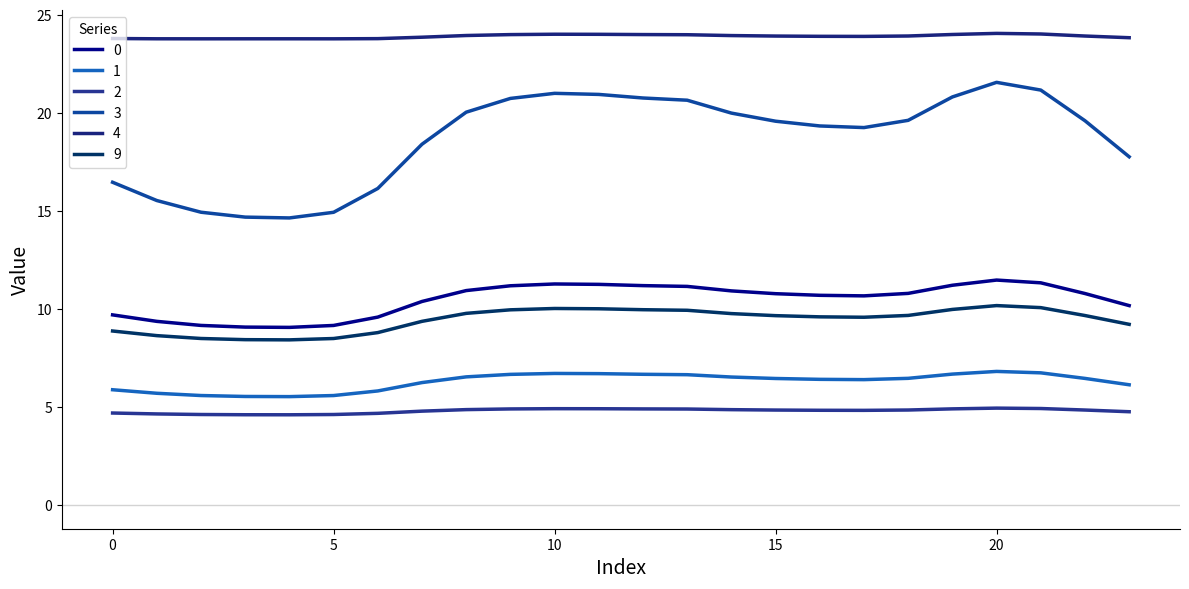

Which category has the highest value in the 9 series?

20